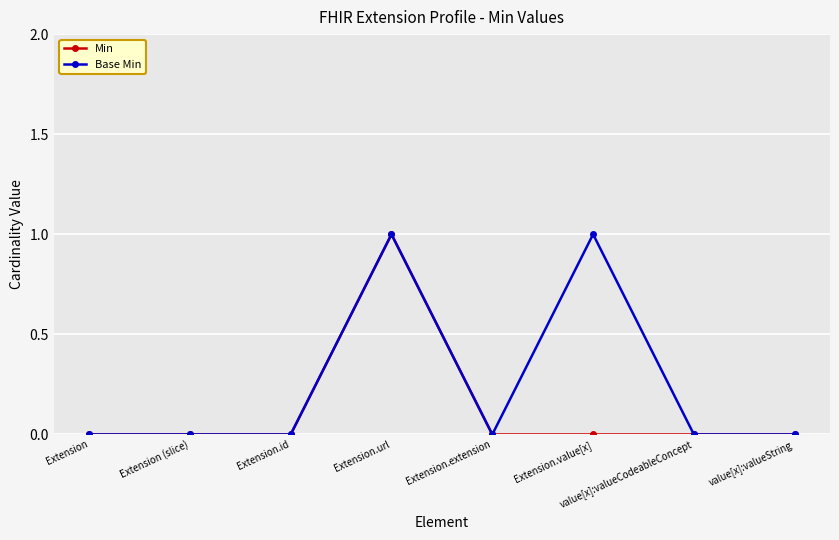

The Min series shows 0 at Extension (slice). True or false?

True